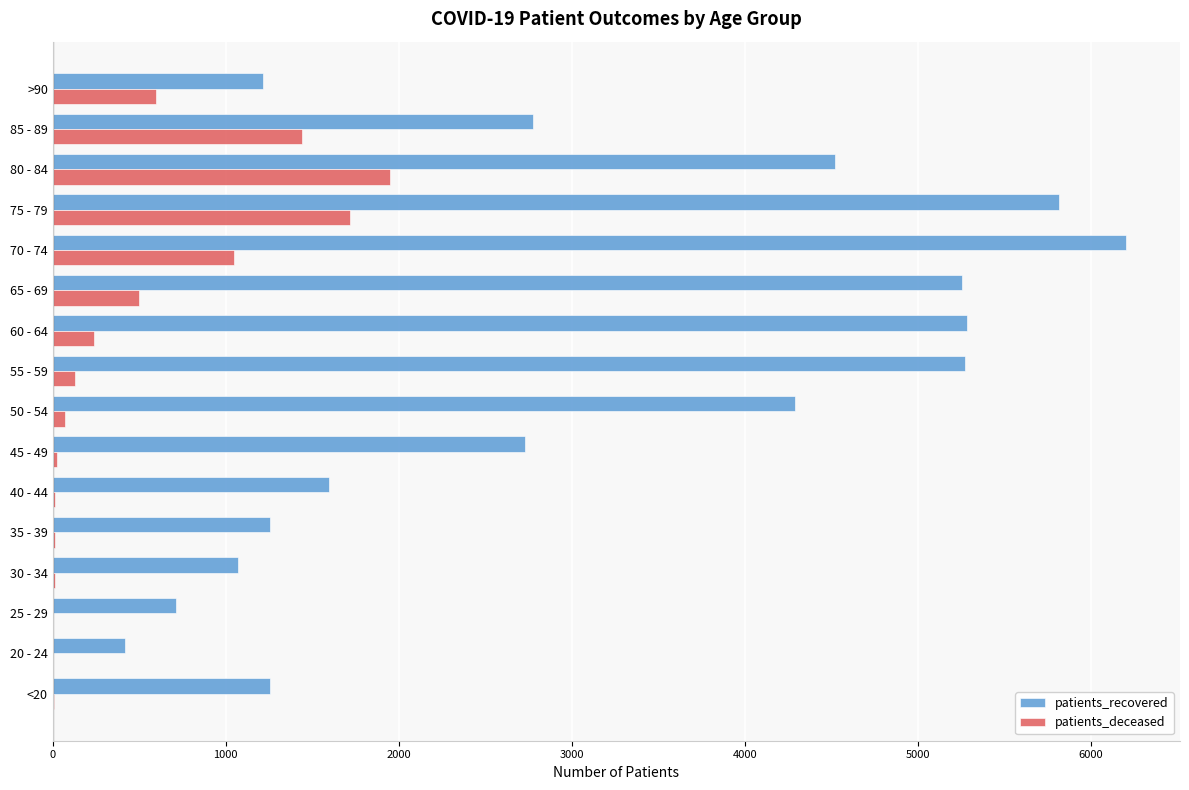

Between 20 - 24 and 80 - 84, which series saw the biggest shift?

patients_recovered